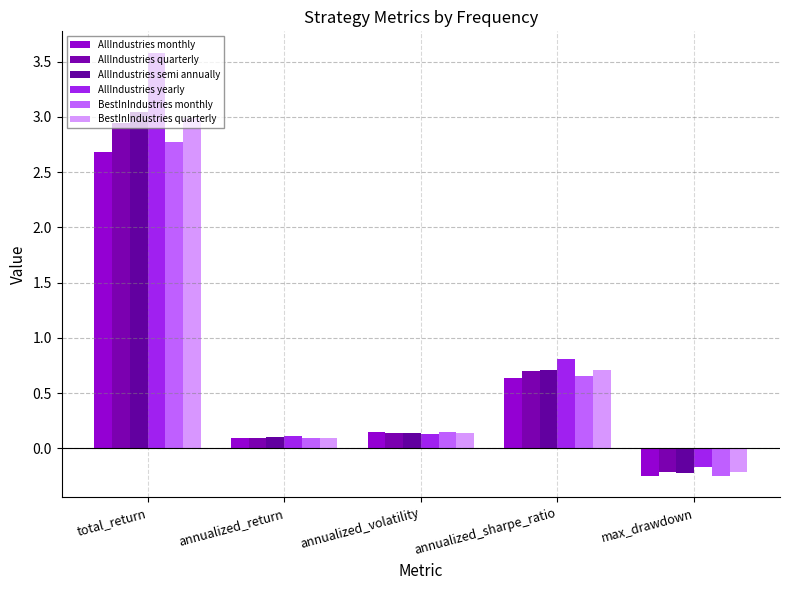

Which series changed the most between annualized_volatility and annualized_sharpe_ratio?

AllIndustries yearly